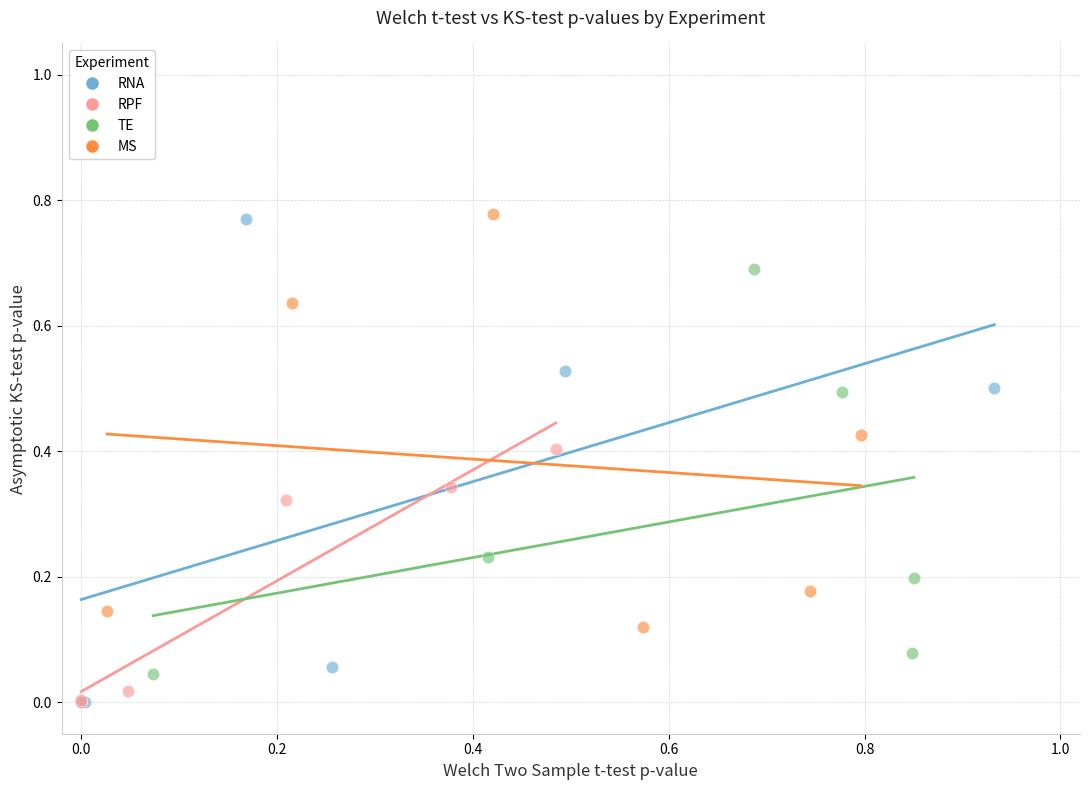

Which series has the widest spread of Y values?

RNA